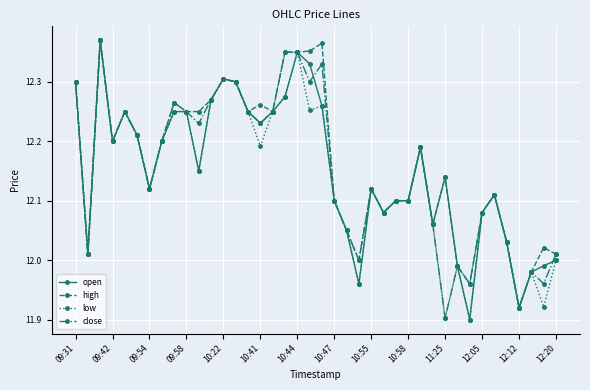

Count the number of categories in the chart.

40